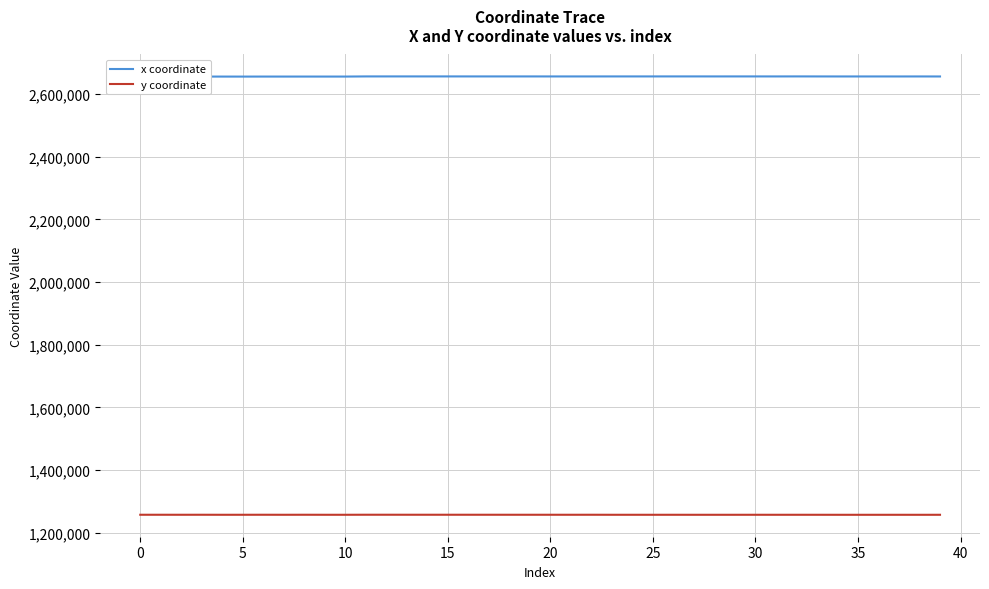

What is the maximum value for y coordinate?

1257172.2